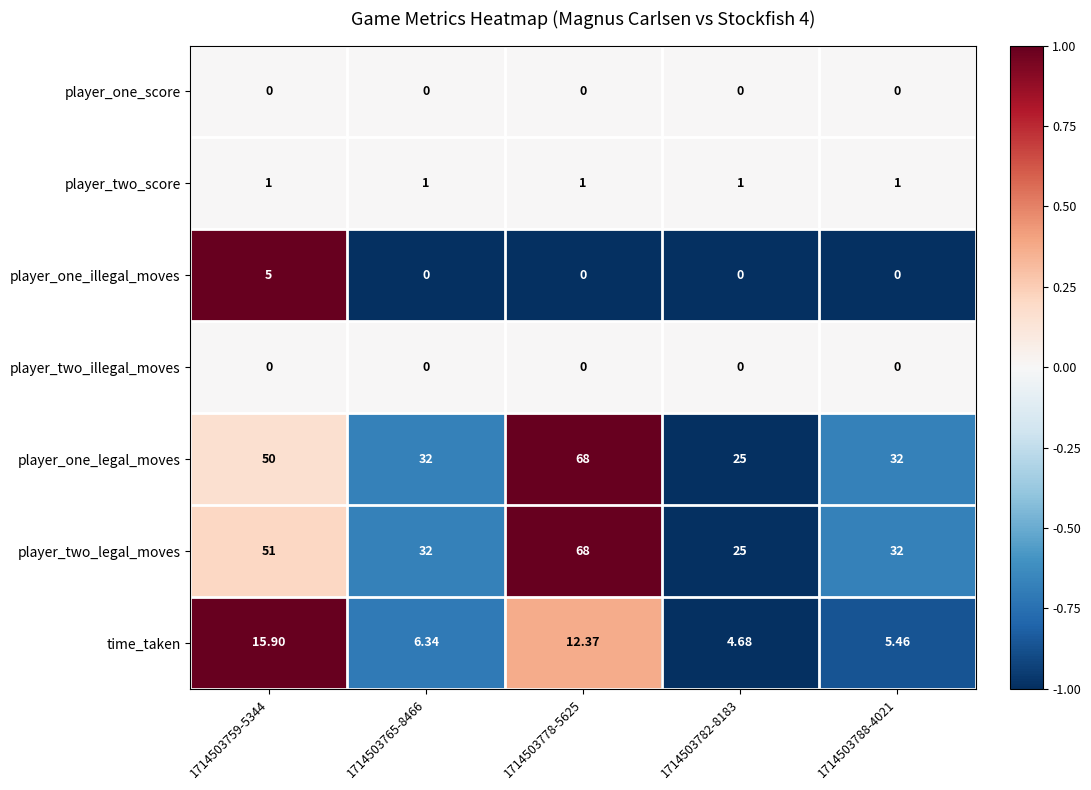

Is the value of player_two_illegal_moves at 1714503788-4021 greater than the value of player_two_legal_moves at 1714503759-5344?

No